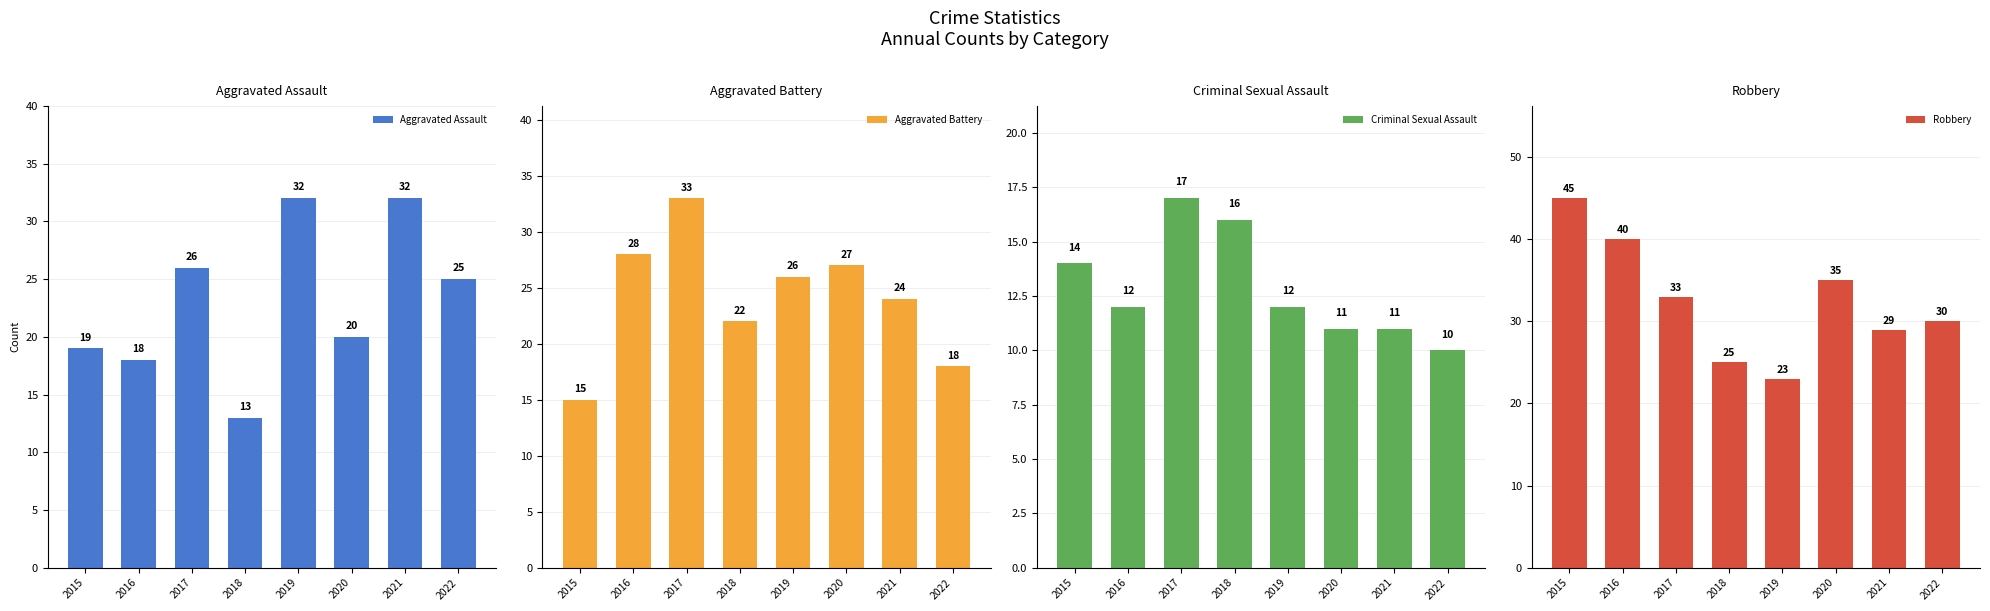

What is the spread (max minus min) of values at 2018?

12